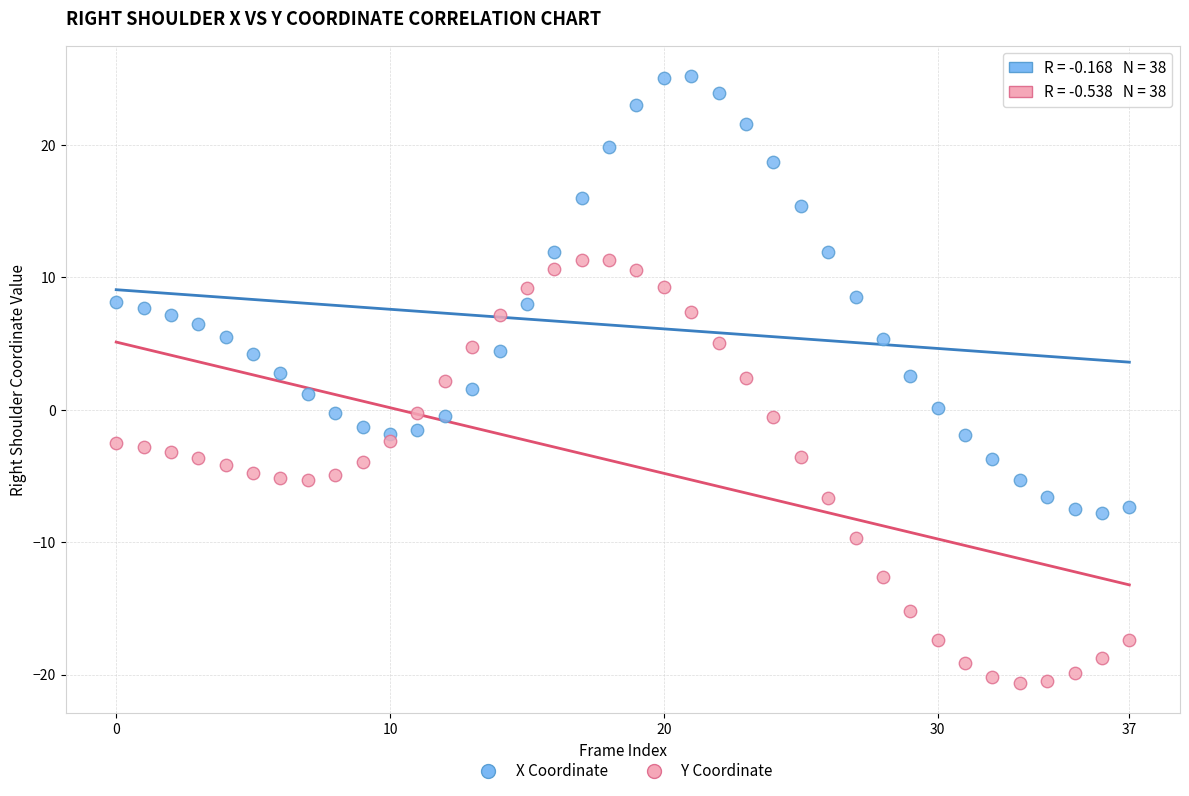

Across all data points, what is the range of Y values (max minus min)?

45.9